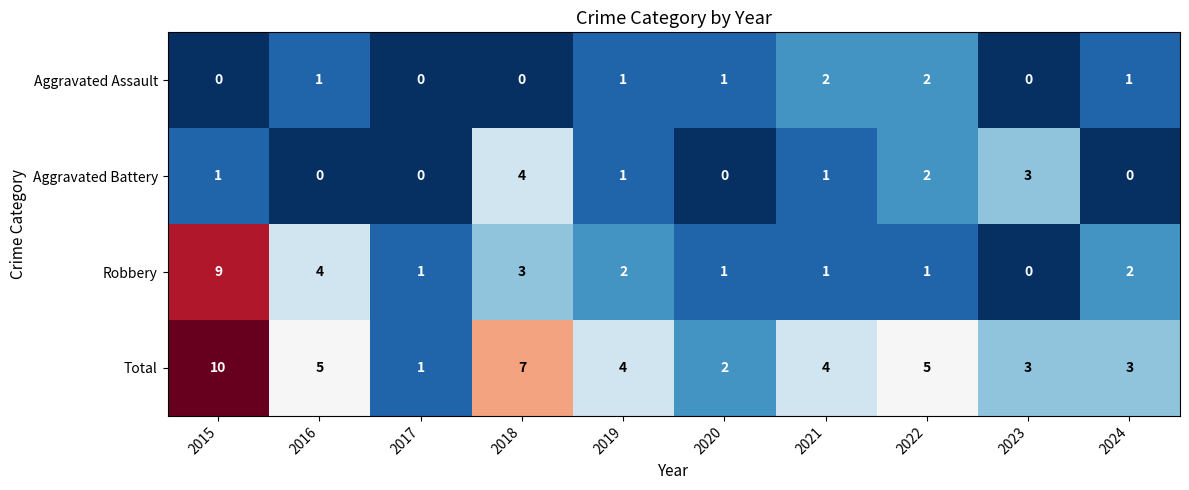

How many series are shown in this chart?

4